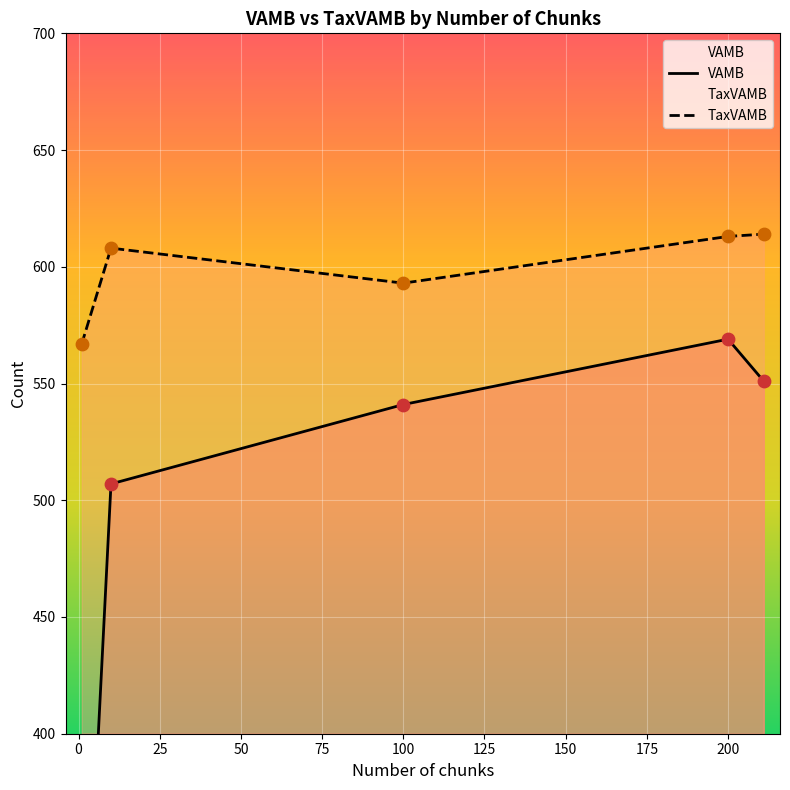

At which category is the sum across all series the highest?

200